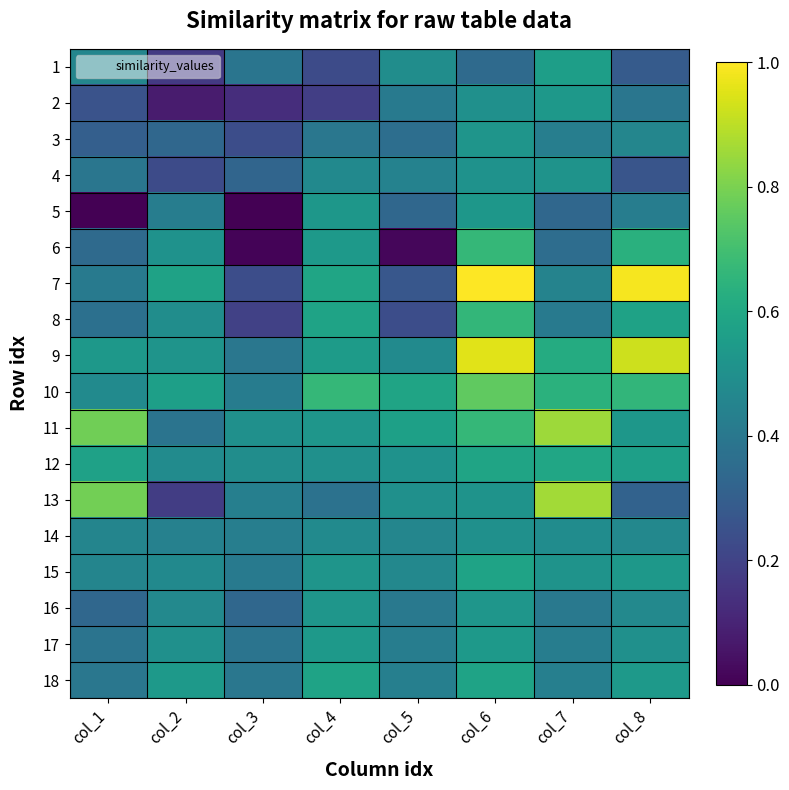

What is the total value across all series at col_6?

10.9